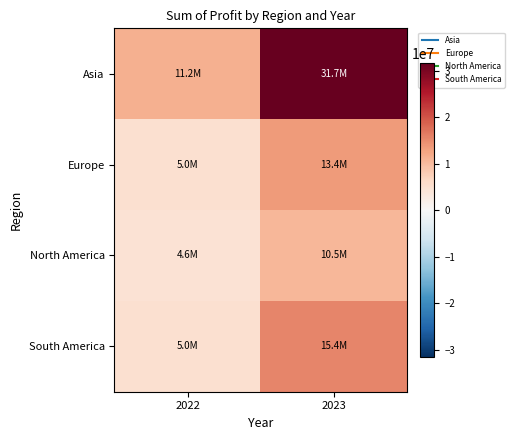

Rank the series at 2022 from lowest to highest value.

North America, Europe, South America, Asia